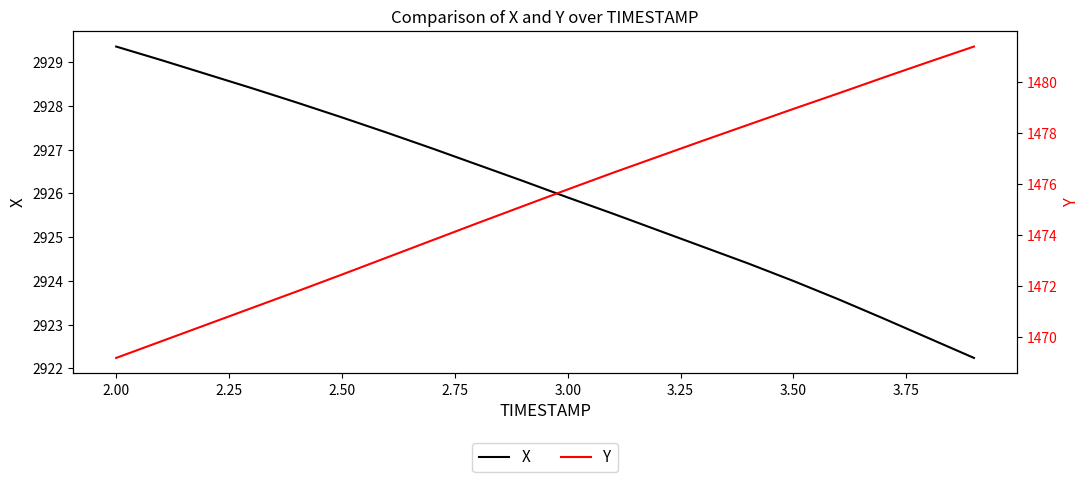

At which label does X first exceed 2926?

2.00